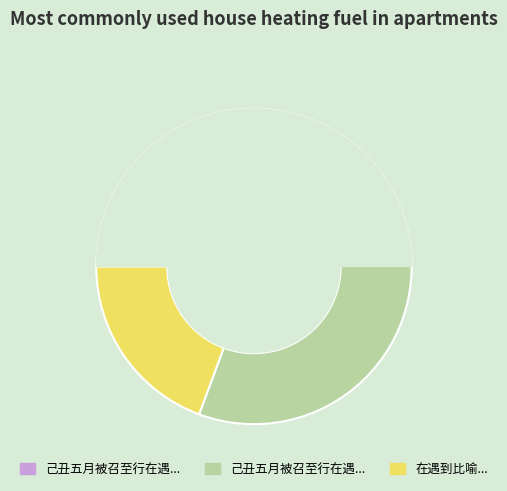

To the nearest percent, what percentage of the pie is 在遇到比喻?

19%